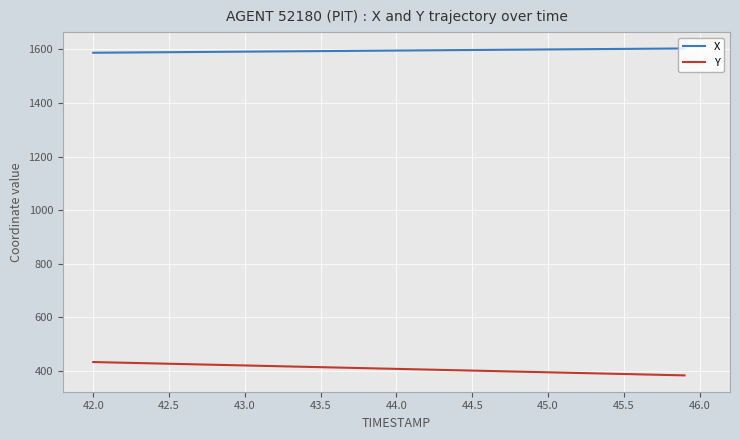

What is the smallest value displayed?

383.8